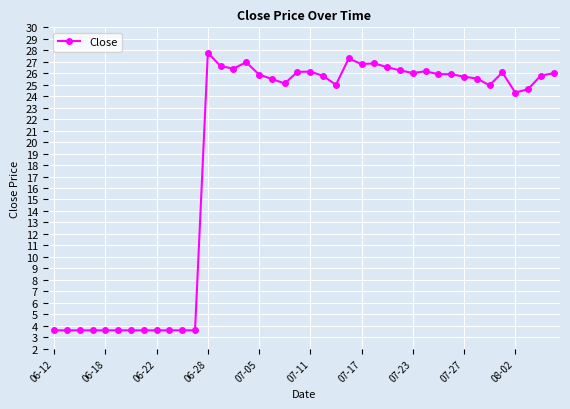

What is the difference between the second highest and second lowest values?

23.7